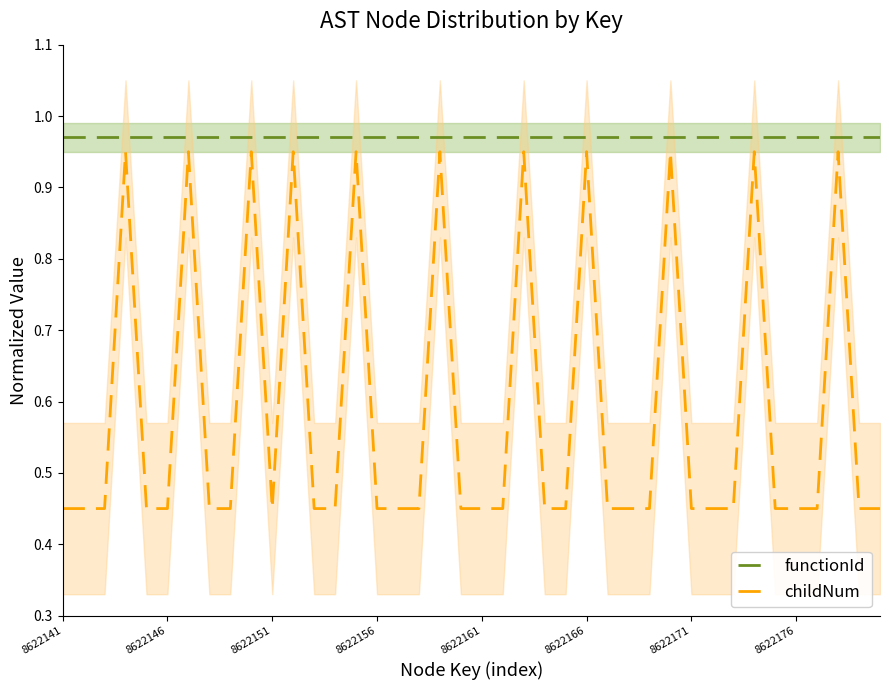

True or false: functionId and childNum cross at least once.

False